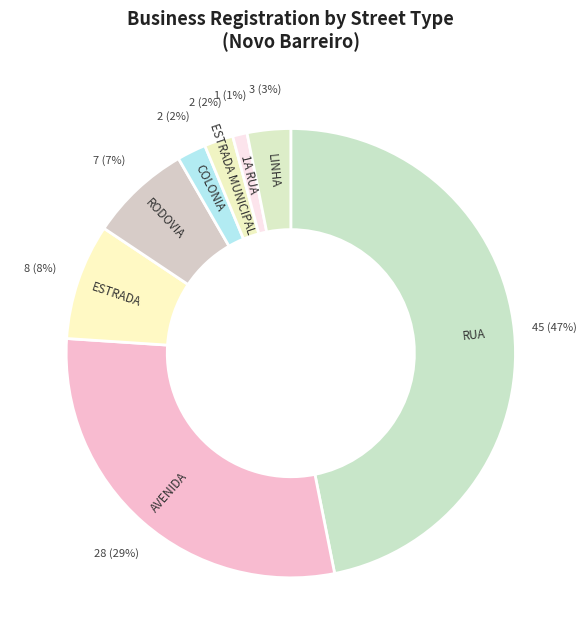

Does any single category account for the majority?

No